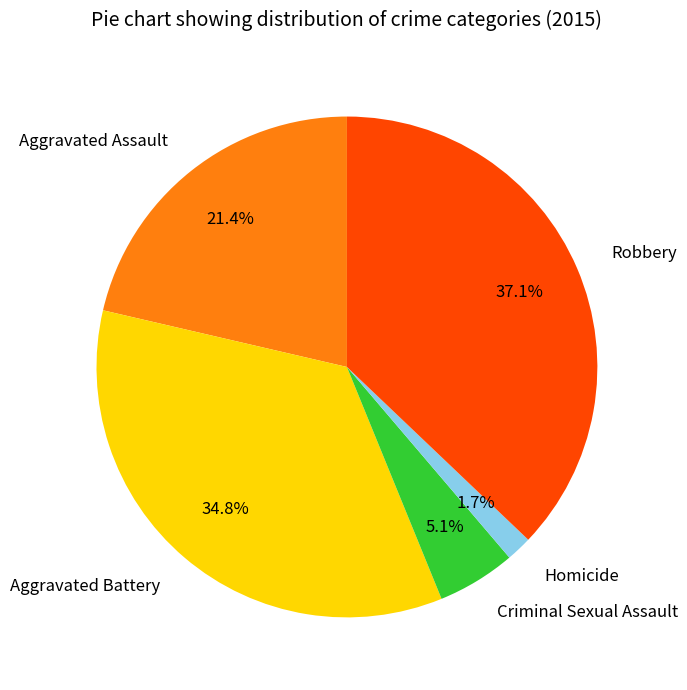

To the nearest percent, what is the combined percentage of Aggravated Battery and Robbery?

72%